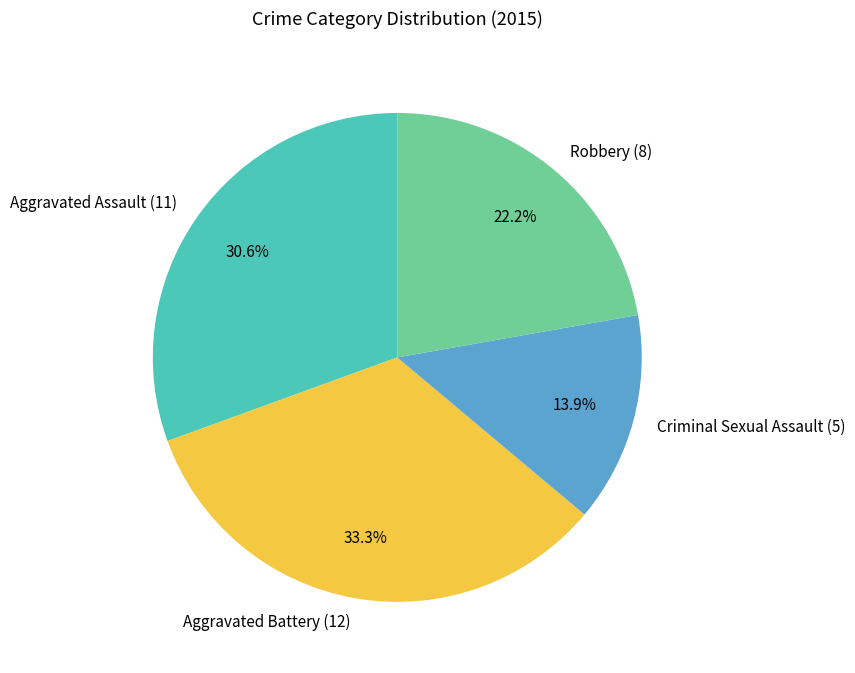

Which category has the biggest portion of the pie?

Aggravated Battery (12)